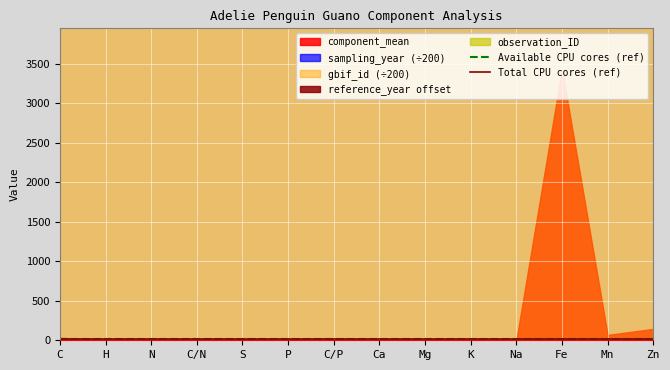

At which category is the sum across all series the highest?

C